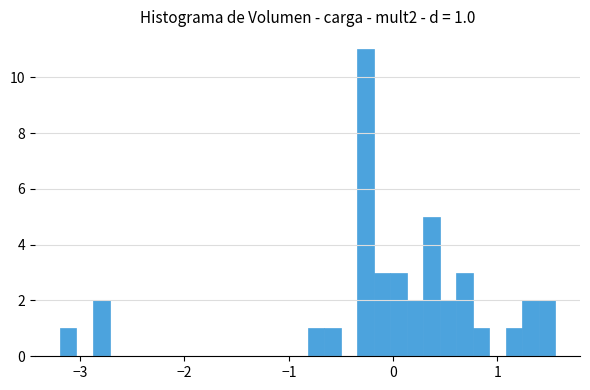

Around what value on the x-axis is the tallest bar? Give the approximate position of its centre, as read against the axis.

-0.3